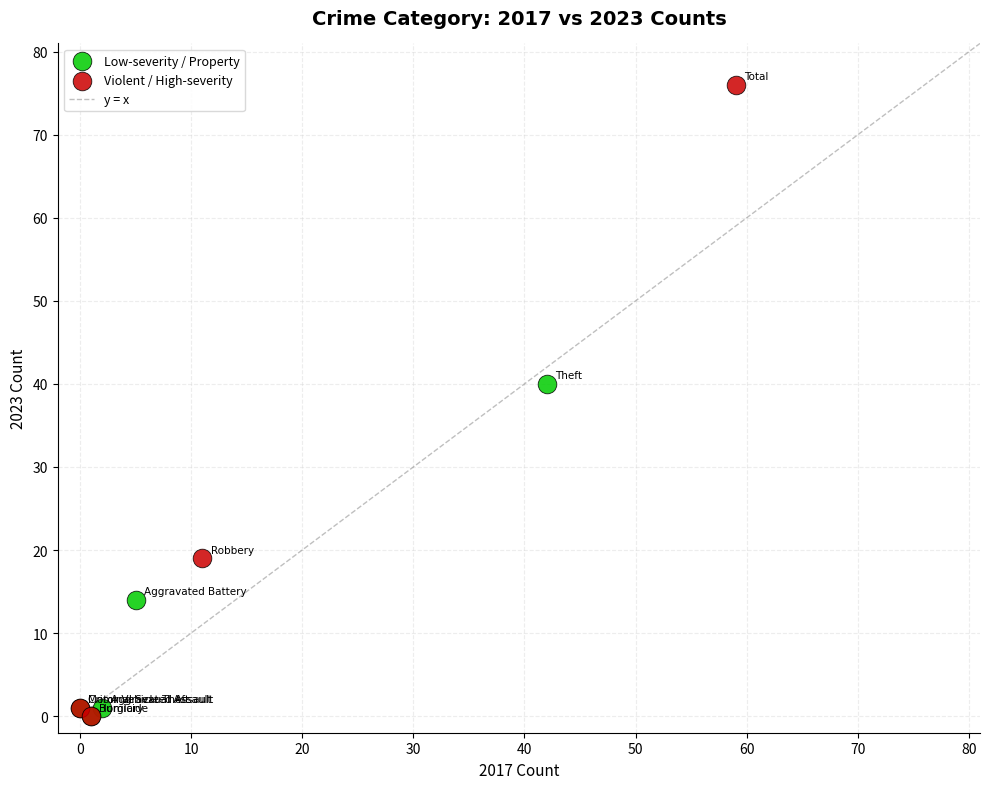

Which series has the widest spread of Y values?

Violent / High-severity